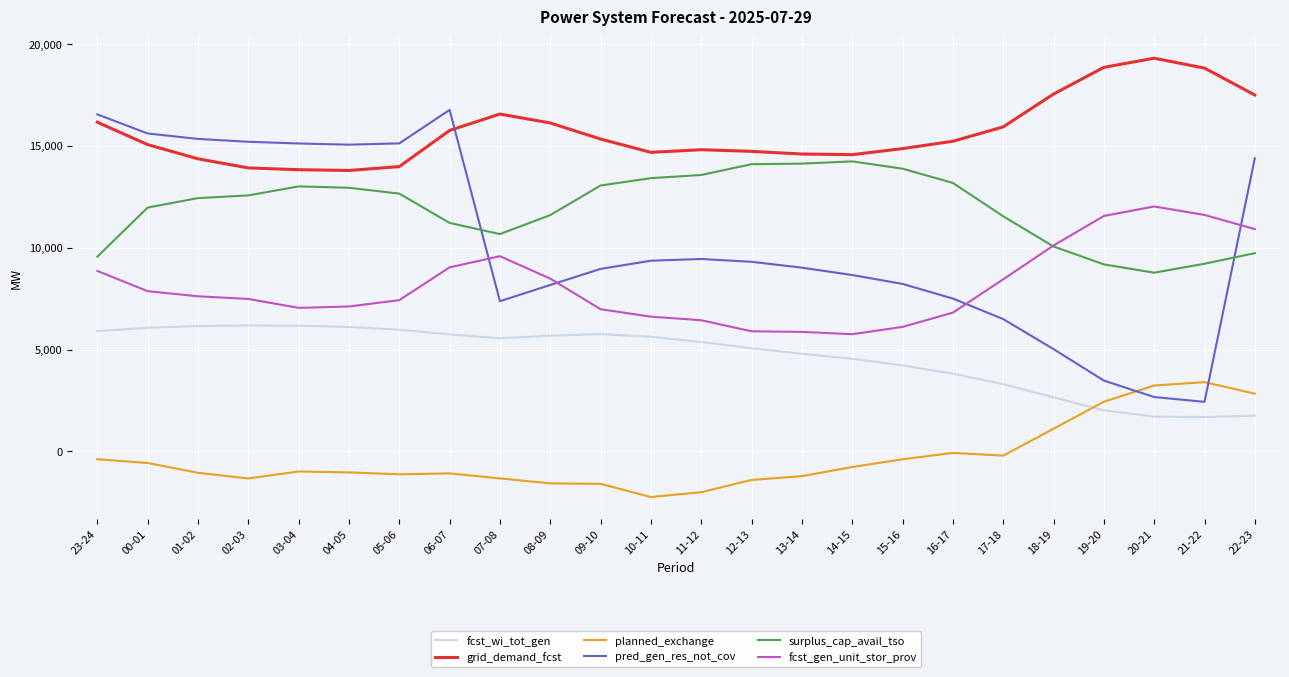

Rank the series by their maximum value, from lowest to highest.

planned_exchange, fcst_wi_tot_gen, fcst_gen_unit_stor_prov, surplus_cap_avail_tso, pred_gen_res_not_cov, grid_demand_fcst